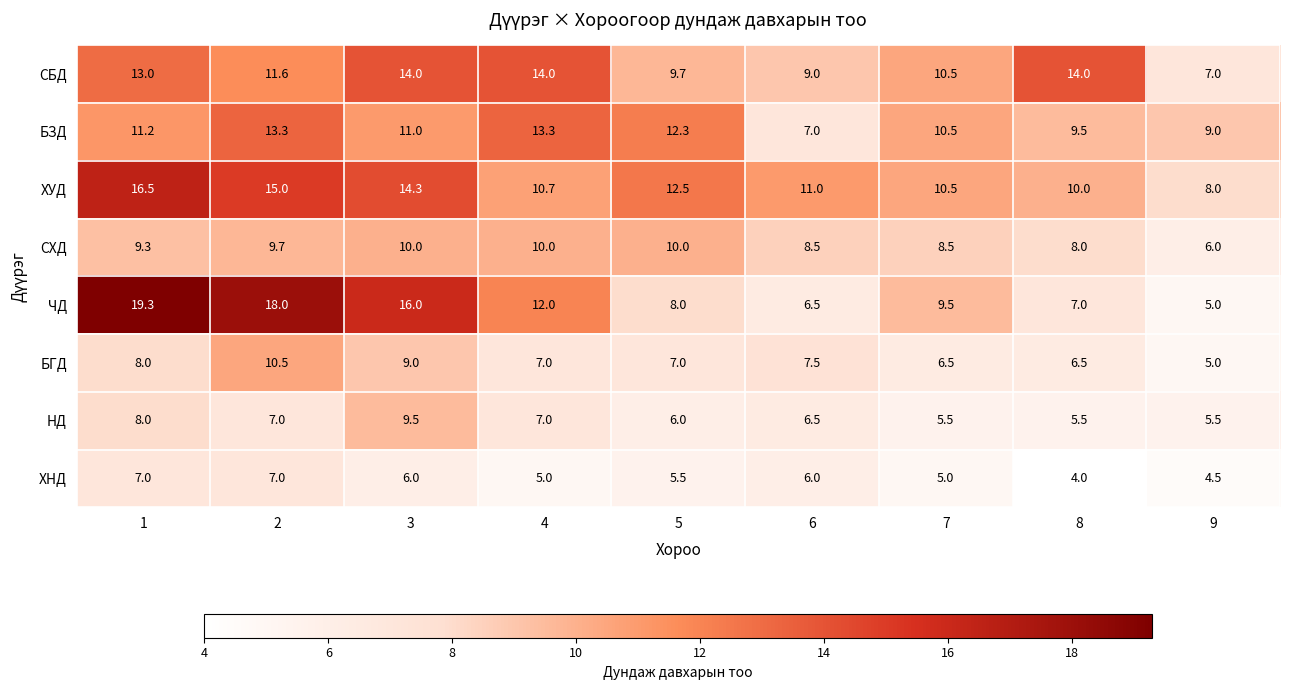

Read the СХД value at 2.

9.7